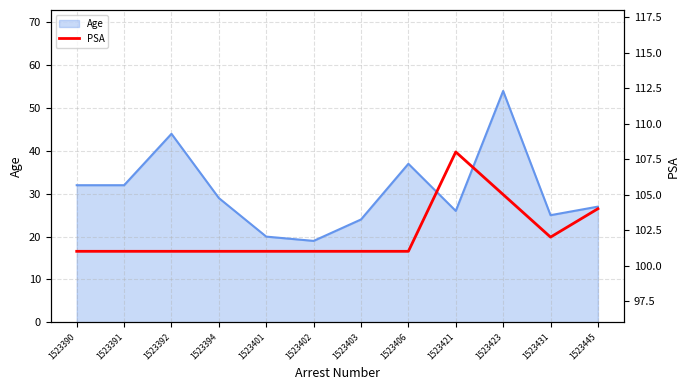

Which label corresponds to the largest value in the chart?

1523421